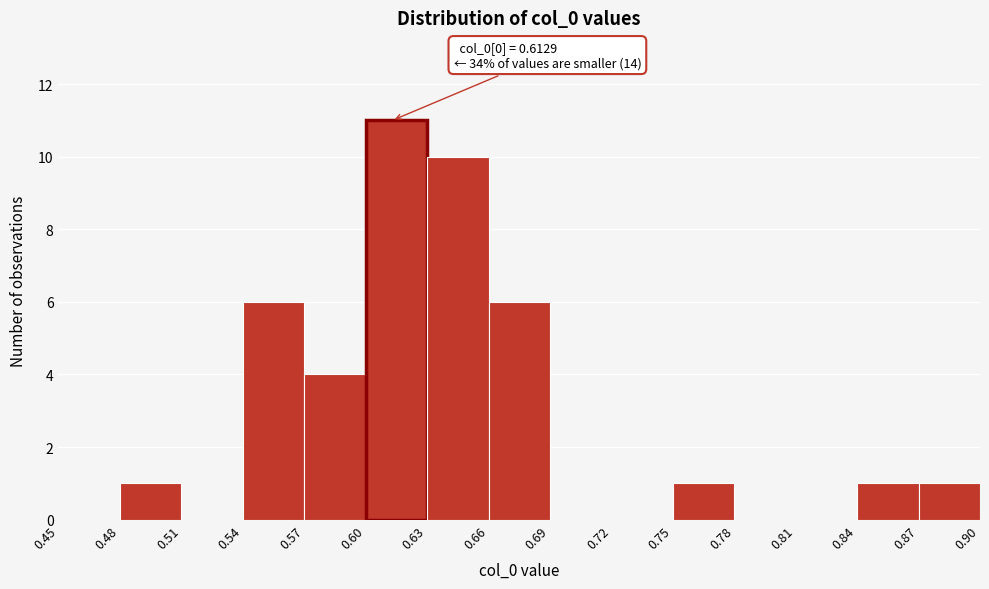

Which range on the x-axis has the tallest bar?

0.60 to 0.63